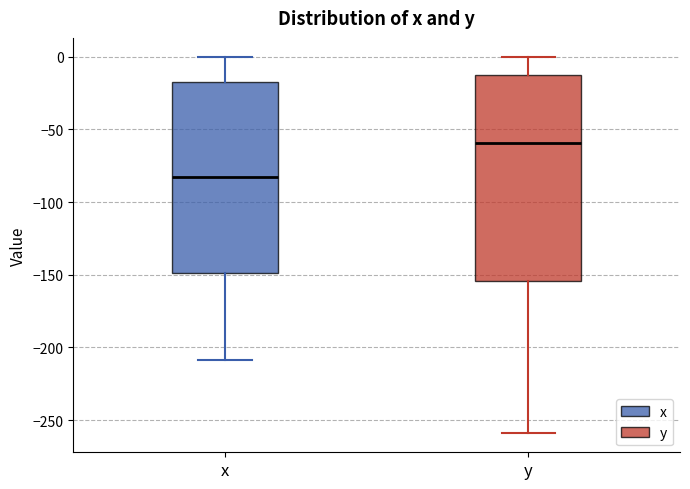

Where is the upper edge of the box for y on the y-axis? The values are not printed on the chart, so give them approximately, as read against the axis.

-10